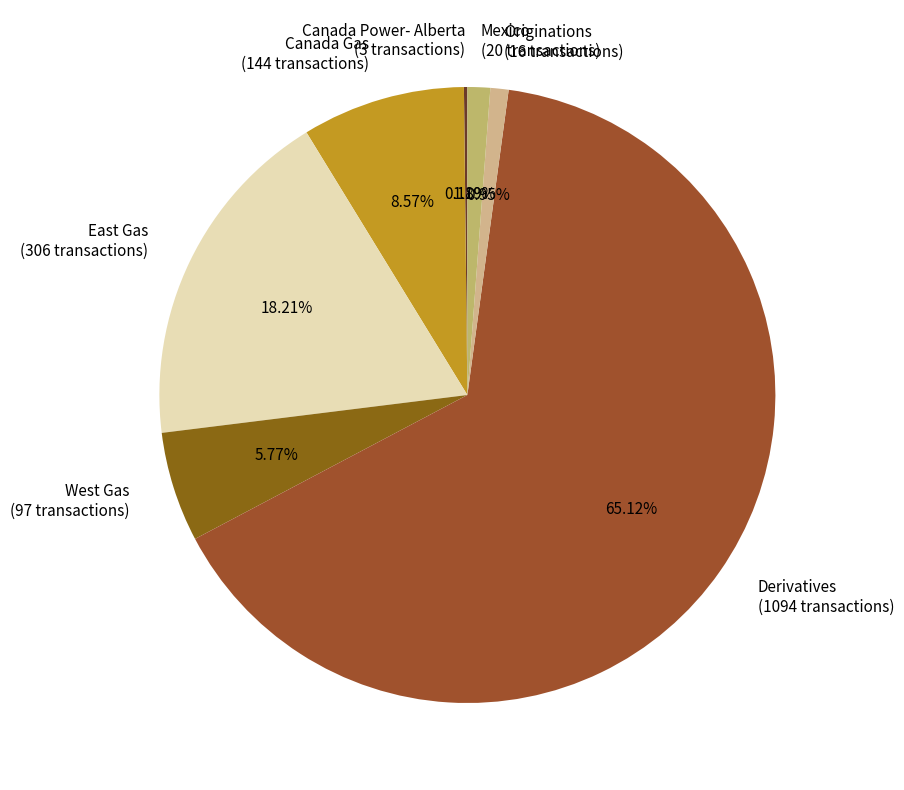

Between Originations (16 transactions) and Canada Gas (144 transactions), which is larger?

Canada Gas (144 transactions)